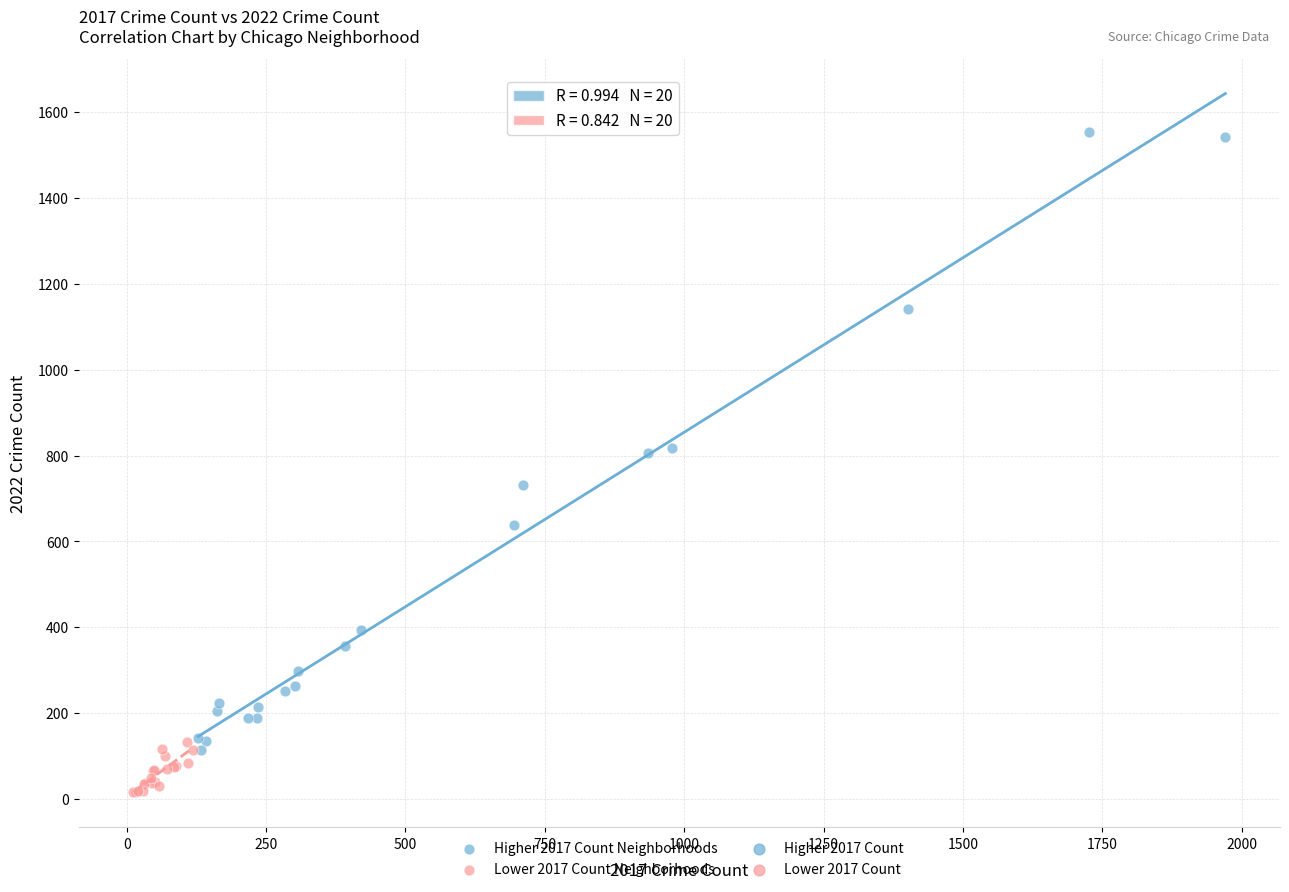

Which series has the largest Y range (max minus min)?

Higher 2017 Count Neighborhoods